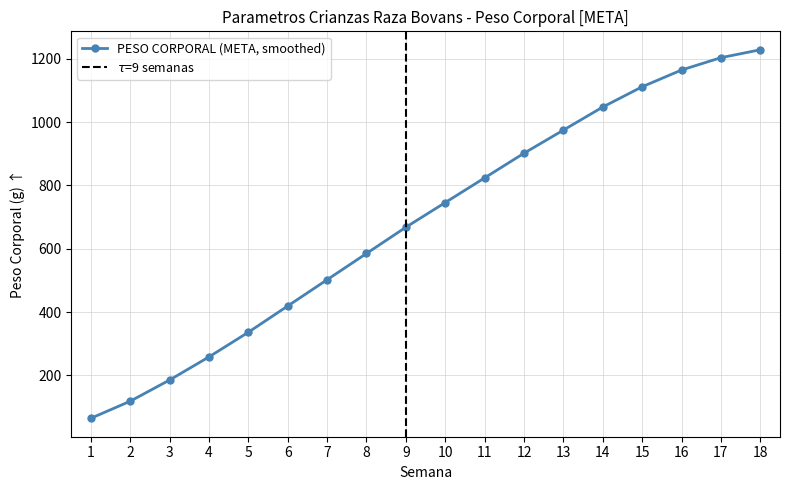

True or false: PESO CORPORAL (META) has more than 0 points higher than both neighbors.

False